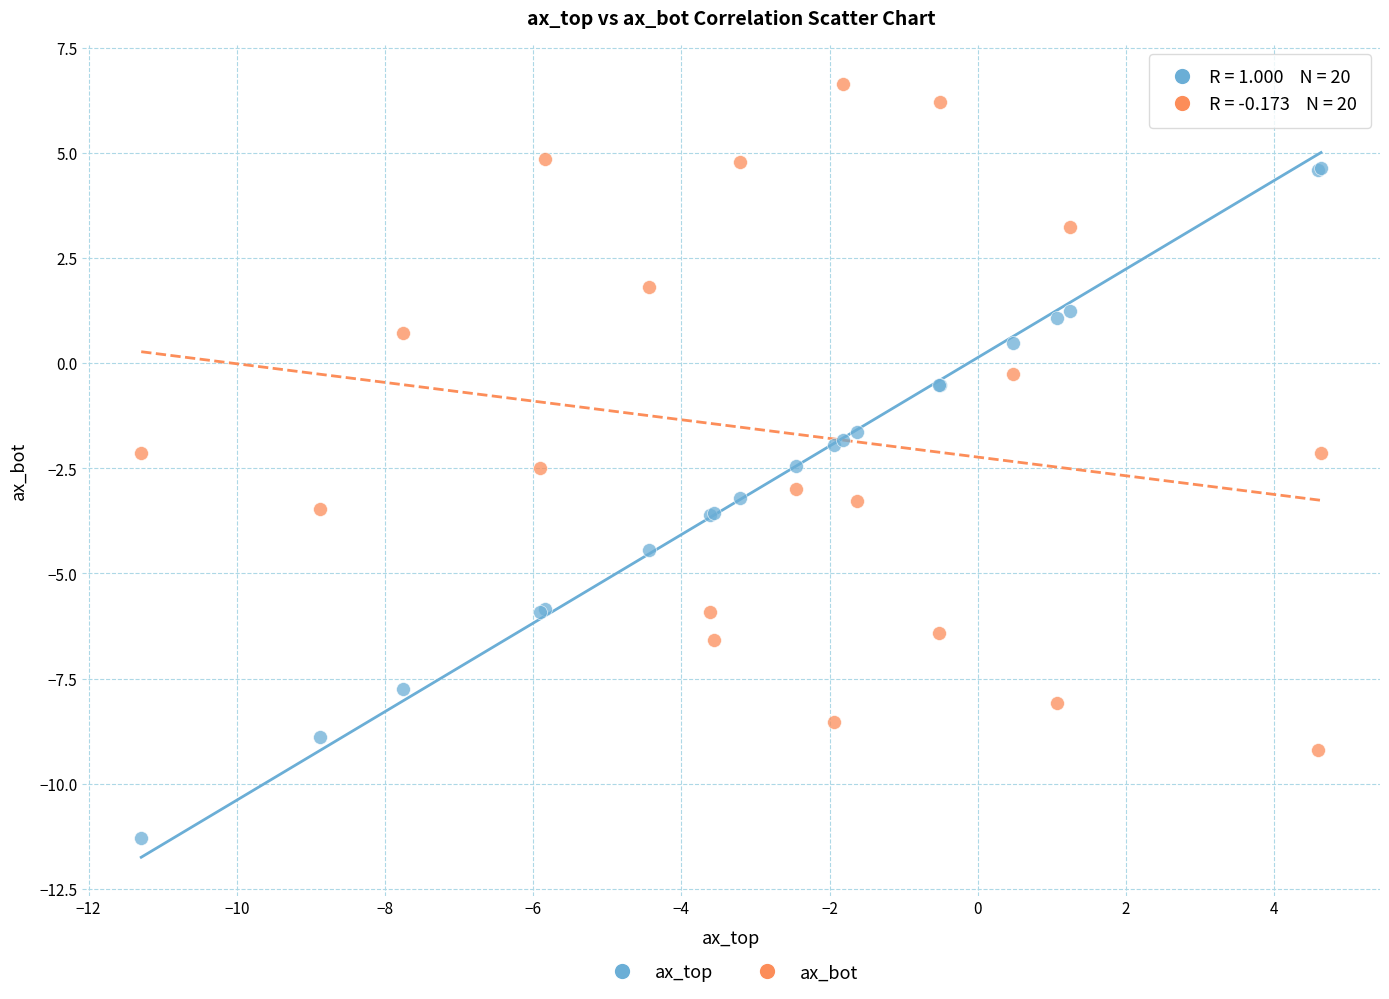

What is the X range (max minus min) for the scatter plot?

15.9